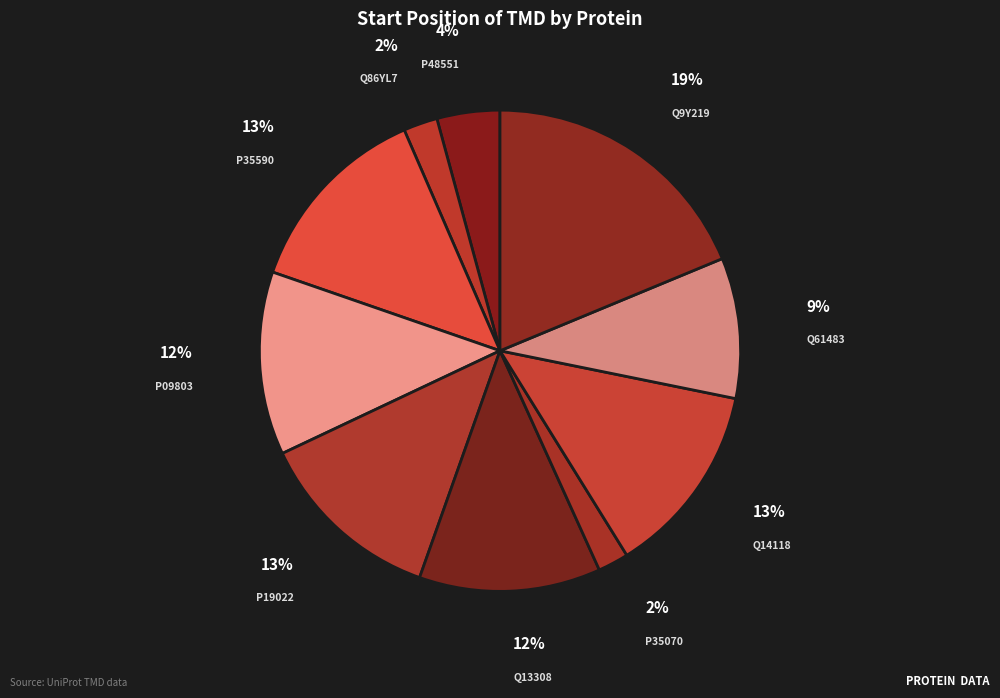

The P48551 slice represents 4% of the pie. True or false?

True